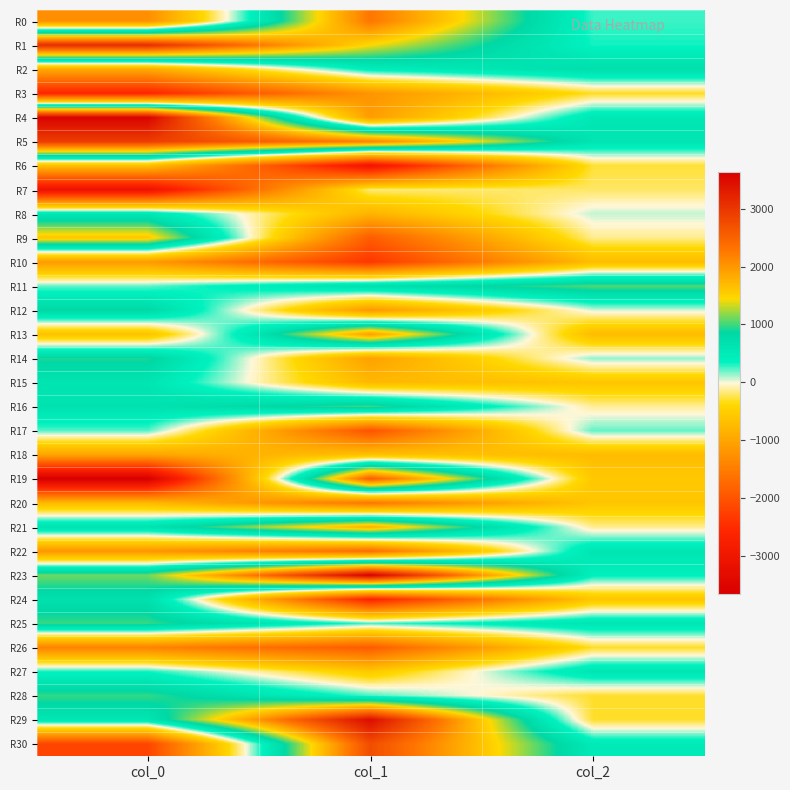

Which has a higher value, col_2 or col_0?

col_2